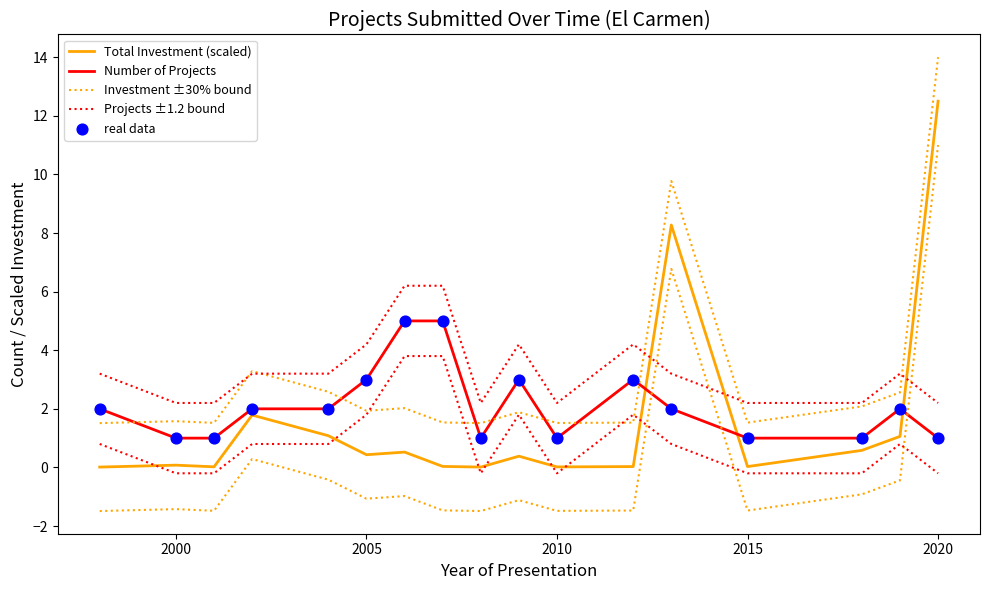

Which series contains the highest Y value?

Investment ±30% bound